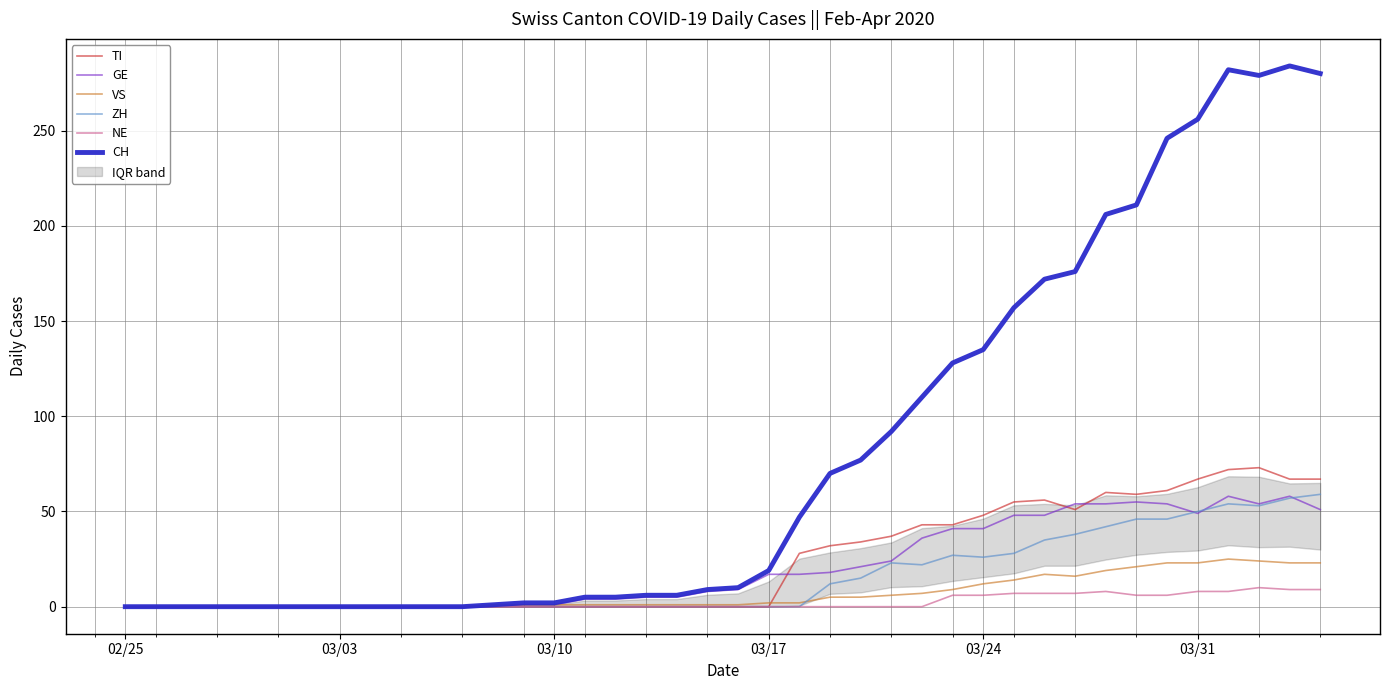

How many lines are shown in the chart?

6